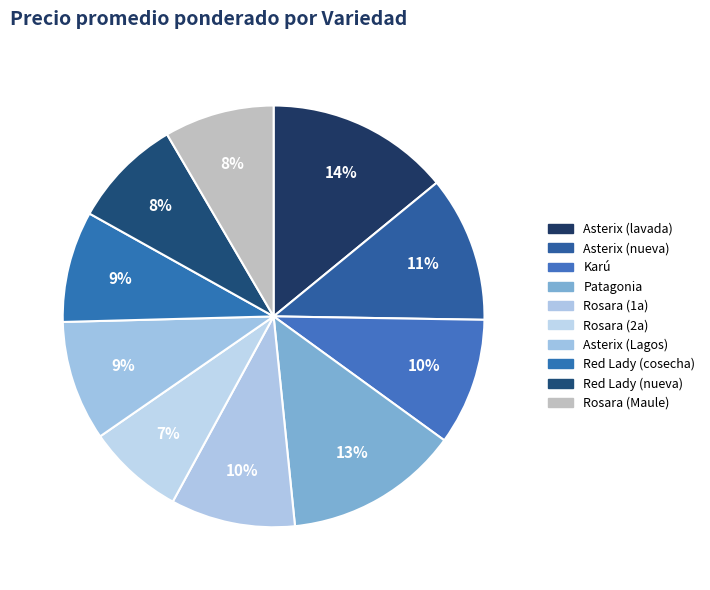

To the nearest percent, what percentage of the pie is Rosara (Maule)?

8%